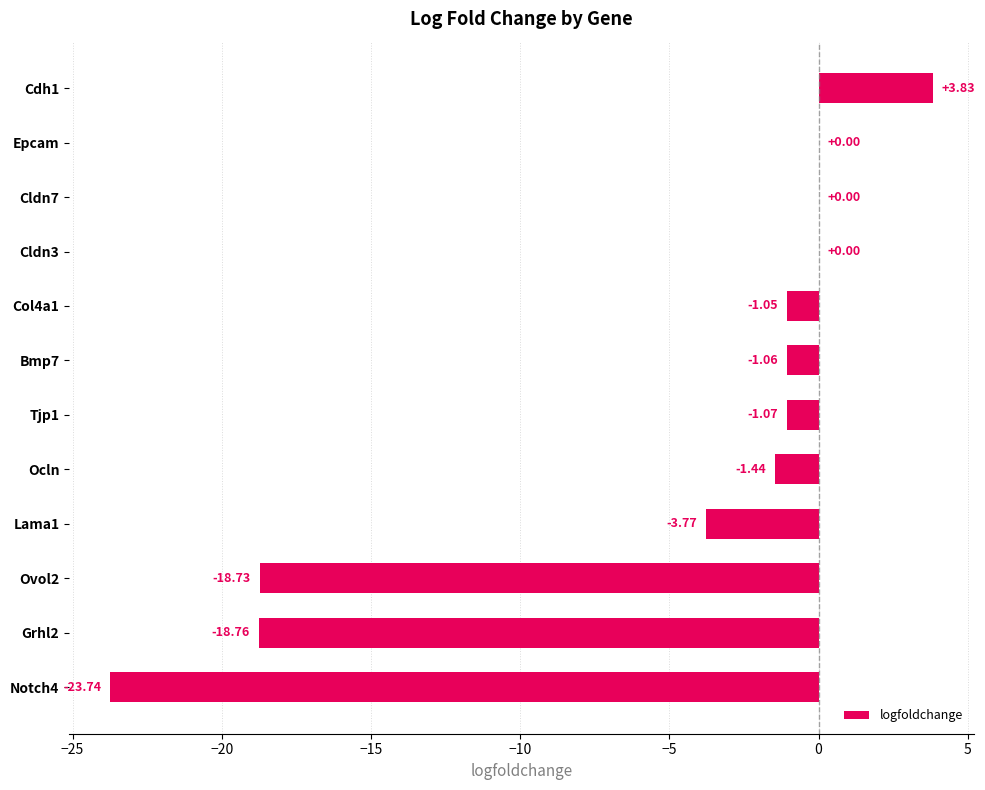

What is the change in value from Notch4 to Cdh1?

+27.6